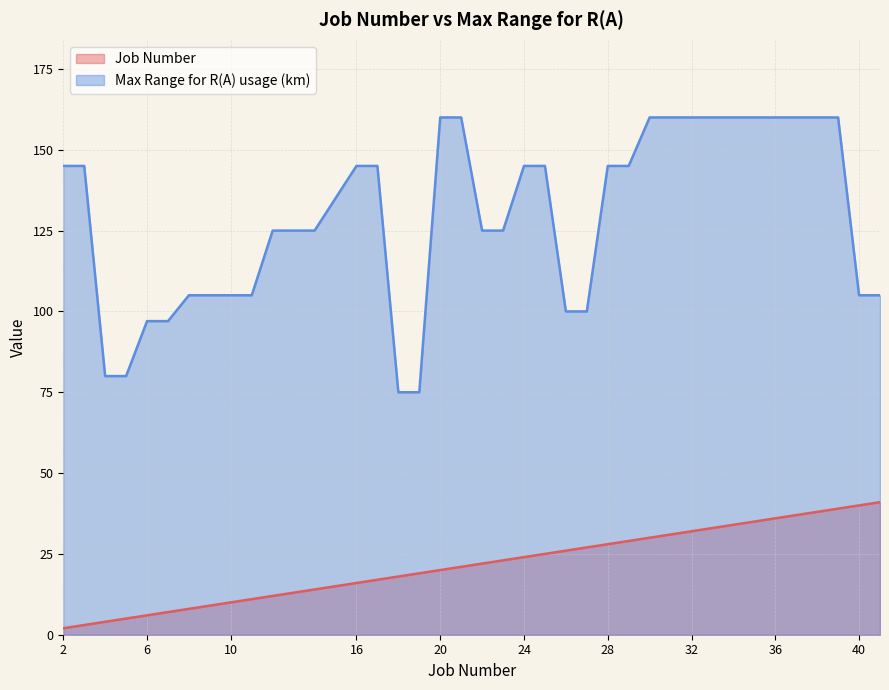

What are all the series names shown in the legend?

Job Number, Max Range for R(A) usage (km)